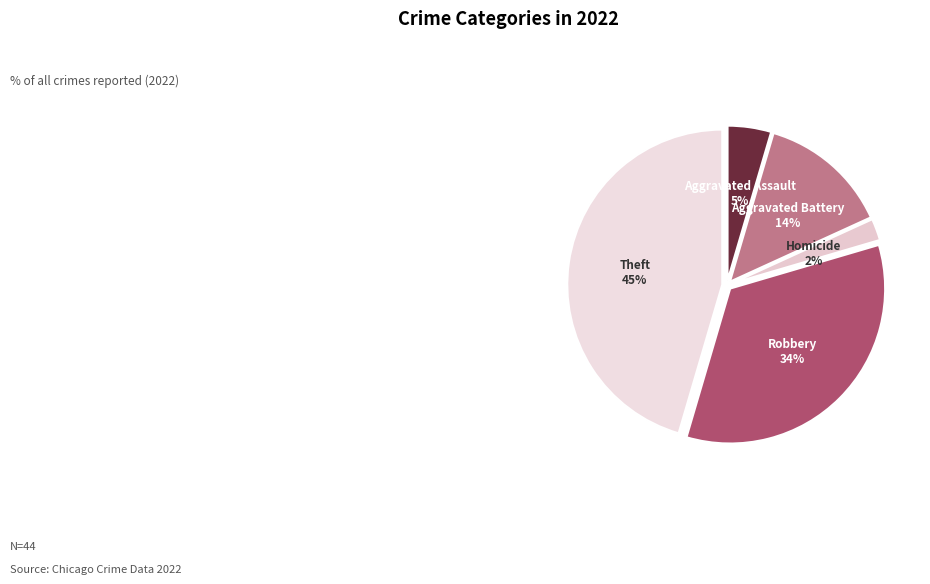

Does Robbery account for over 50% of the chart?

No